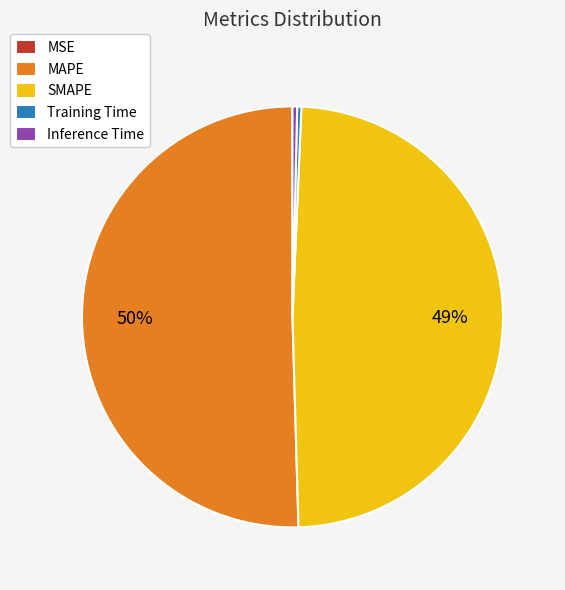

True or false: Training Time accounts for 11% of the total.

False